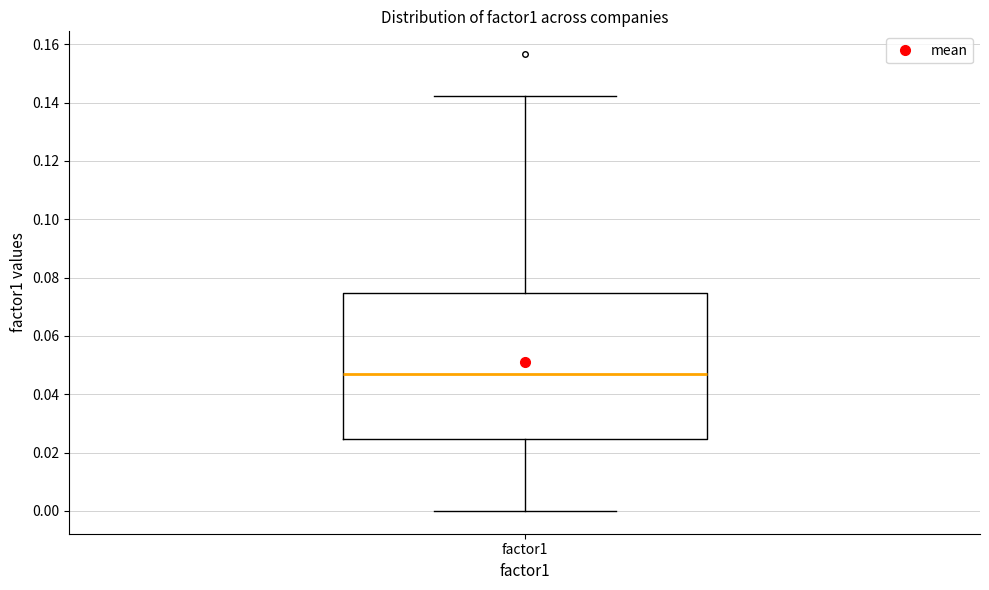

Read this box plot against the y-axis: the position of the median line, the range covered by the box, and the ends of both whiskers. The values are not printed on the chart, so give them approximately, as read against the axis.

median 0.046, box 0.024 to 0.074, whiskers 0.000 to 0.142